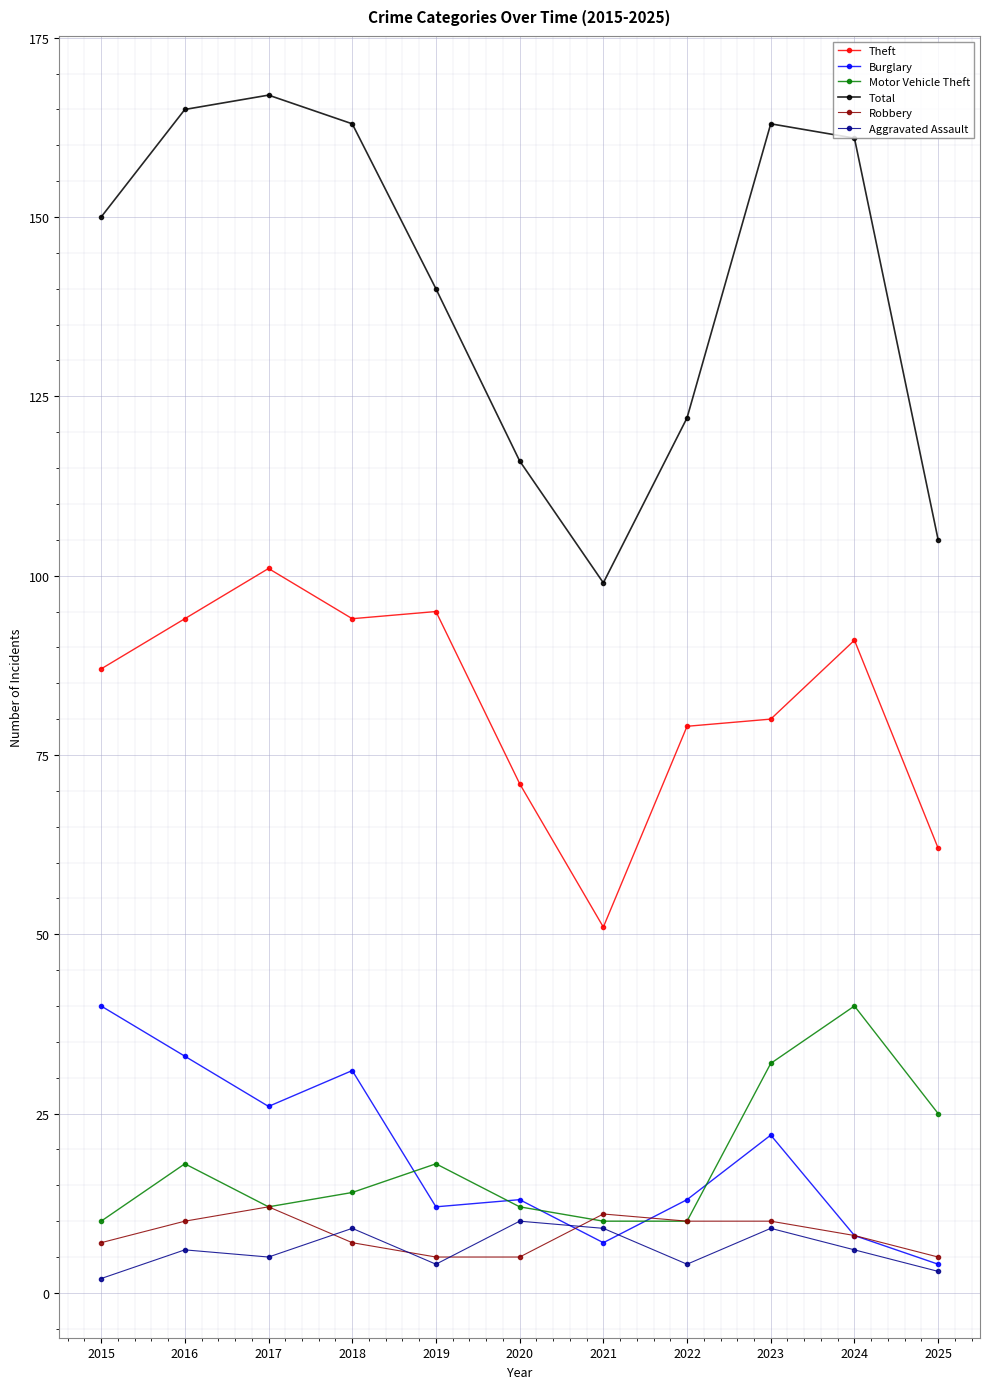

Which series has the widest spread of values?

Total